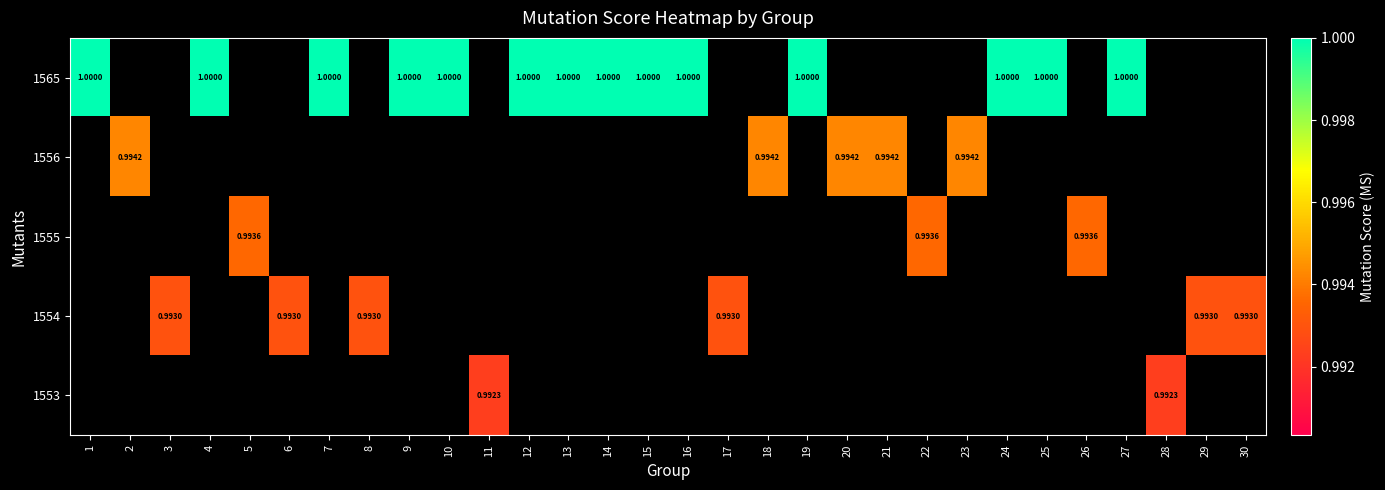

At how many categories does at least one series exceed 0?

30